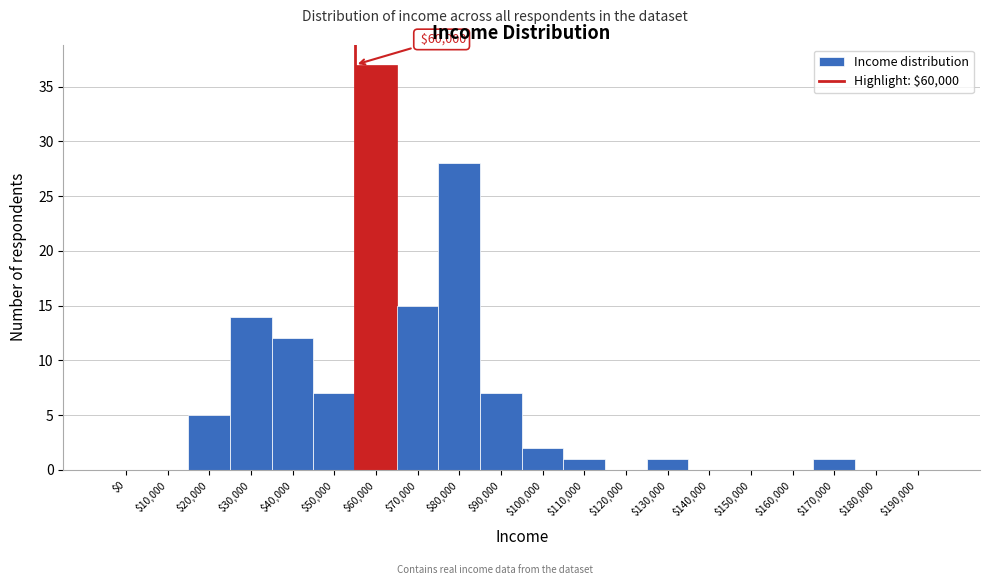

What is the maximum value shown in the chart?

37